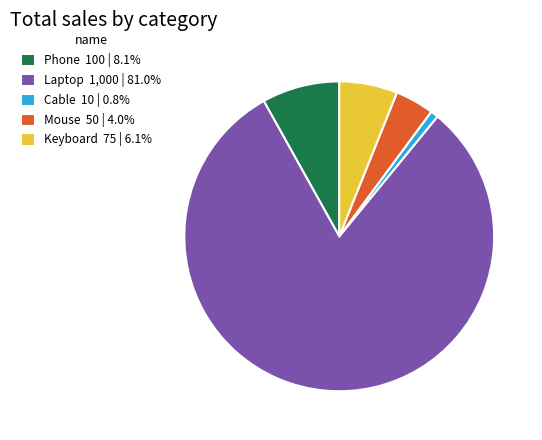

Count the number of slices in the pie.

5